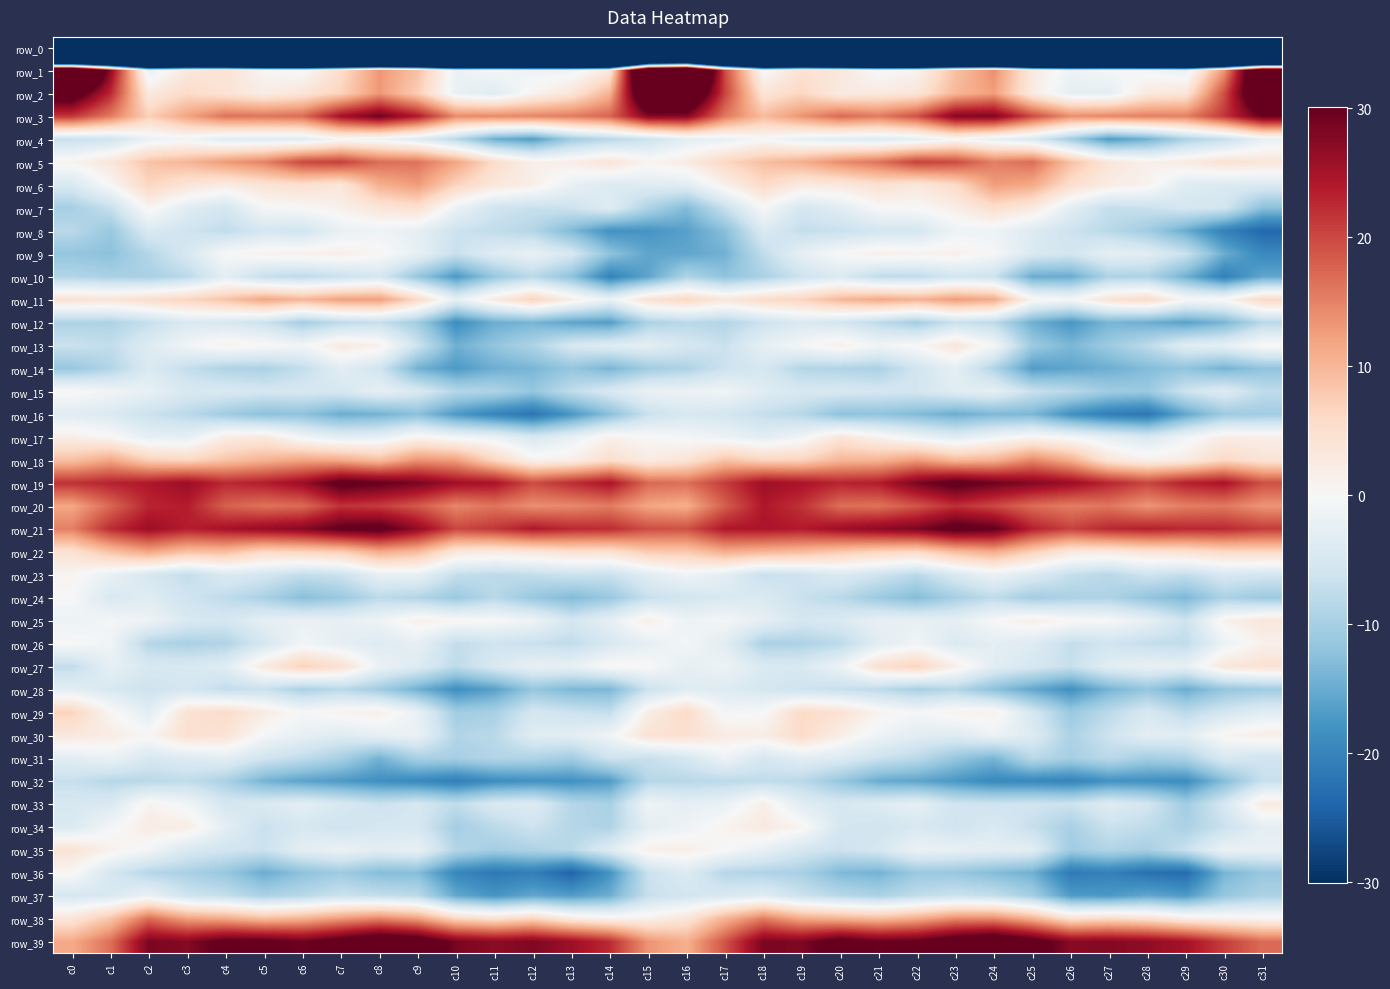

What is the spread (max minus min) of values at c26?

287.3